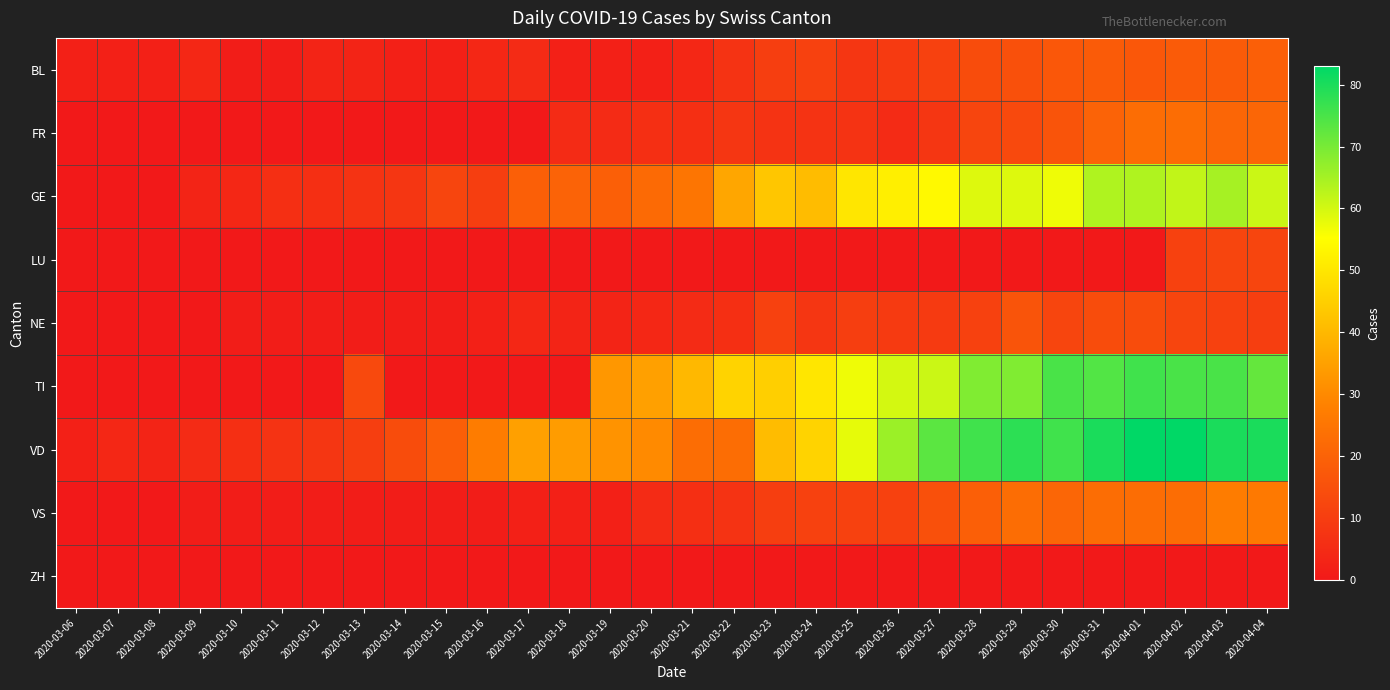

Reading right to left, list all the values displayed in this chart.

BL: 2020-04-04=19	2020-04-03=18	2020-04-02=18	2020-04-01=17	2020-03-31=18	2020-03-30=17	2020-03-29=15	2020-03-28=14	2020-03-27=11	2020-03-26=9	2020-03-25=8	2020-03-24=11	2020-03-23=10	2020-03-22=7	2020-03-21=4	2020-03-20=2	2020-03-19=2	2020-03-18=2	2020-03-17=5	2020-03-16=4	2020-03-15=2	2020-03-14=2	2020-03-13=3	2020-03-12=3	2020-03-11=1	2020-03-10=1	2020-03-09=4	2020-03-08=2	2020-03-07=2	2020-03-06=2
FR: 2020-04-04=21	2020-04-03=21	2020-04-02=23	2020-04-01=23	2020-03-31=20	2020-03-30=16	2020-03-29=13	2020-03-28=12	2020-03-27=8	2020-03-26=5	2020-03-25=7	2020-03-24=7	2020-03-23=7	2020-03-22=8	2020-03-21=6	2020-03-20=6	2020-03-19=5	2020-03-18=5	2020-03-17=0	2020-03-16=0	2020-03-15=0	2020-03-14=0	2020-03-13=0	2020-03-12=0	2020-03-11=0	2020-03-10=0	2020-03-09=0	2020-03-08=0	2020-03-07=0	2020-03-06=0
GE: 2020-04-04=61	2020-04-03=65	2020-04-02=62	2020-04-01=64	2020-03-31=64	2020-03-30=57	2020-03-29=59	2020-03-28=59	2020-03-27=54	2020-03-26=52	2020-03-25=50	2020-03-24=41	2020-03-23=43	2020-03-22=36	2020-03-21=25	2020-03-20=22	2020-03-19=19	2020-03-18=20	2020-03-17=19	2020-03-16=10	2020-03-15=12	2020-03-14=8	2020-03-13=7	2020-03-12=6	2020-03-11=6	2020-03-10=4	2020-03-09=3	2020-03-08=0	2020-03-07=0	2020-03-06=0
LU: 2020-04-04=12	2020-04-03=12	2020-04-02=11	2020-04-01=0	2020-03-31=0	2020-03-30=0	2020-03-29=0	2020-03-28=0	2020-03-27=0	2020-03-26=0	2020-03-25=0	2020-03-24=0	2020-03-23=0	2020-03-22=0	2020-03-21=0	2020-03-20=0	2020-03-19=0	2020-03-18=0	2020-03-17=0	2020-03-16=0	2020-03-15=0	2020-03-14=0	2020-03-13=0	2020-03-12=0	2020-03-11=0	2020-03-10=0	2020-03-09=0	2020-03-08=0	2020-03-07=0	2020-03-06=0
NE: 2020-04-04=10	2020-04-03=11	2020-04-02=12	2020-04-01=14	2020-03-31=14	2020-03-30=12	2020-03-29=16	2020-03-28=11	2020-03-27=9	2020-03-26=9	2020-03-25=10	2020-03-24=8	2020-03-23=11	2020-03-22=6	2020-03-21=5	2020-03-20=4	2020-03-19=3	2020-03-18=3	2020-03-17=4	2020-03-16=2	2020-03-15=1	2020-03-14=1	2020-03-13=1	2020-03-12=1	2020-03-11=1	2020-03-10=1	2020-03-09=0	2020-03-08=0	2020-03-07=0	2020-03-06=0
TI: 2020-04-04=72	2020-04-03=75	2020-04-02=75	2020-04-01=76	2020-03-31=74	2020-03-30=75	2020-03-29=69	2020-03-28=69	2020-03-27=61	2020-03-26=60	2020-03-25=57	2020-03-24=50	2020-03-23=45	2020-03-22=46	2020-03-21=40	2020-03-20=35	2020-03-19=33	2020-03-18=0	2020-03-17=0	2020-03-16=0	2020-03-15=0	2020-03-14=0	2020-03-13=13	2020-03-12=0	2020-03-11=0	2020-03-10=0	2020-03-09=0	2020-03-08=0	2020-03-07=0	2020-03-06=0
VD: 2020-04-04=80	2020-04-03=80	2020-04-02=83	2020-04-01=83	2020-03-31=80	2020-03-30=76	2020-03-29=78	2020-03-28=76	2020-03-27=73	2020-03-26=66	2020-03-25=58	2020-03-24=46	2020-03-23=41	2020-03-22=23	2020-03-21=23	2020-03-20=30	2020-03-19=32	2020-03-18=34	2020-03-17=35	2020-03-16=27	2020-03-15=19	2020-03-14=14	2020-03-13=10	2020-03-12=8	2020-03-11=7	2020-03-10=6	2020-03-09=5	2020-03-08=3	2020-03-07=4	2020-03-06=2
VS: 2020-04-04=26	2020-04-03=27	2020-04-02=23	2020-04-01=23	2020-03-31=23	2020-03-30=21	2020-03-29=23	2020-03-28=19	2020-03-27=15	2020-03-26=11	2020-03-25=11	2020-03-24=11	2020-03-23=10	2020-03-22=7	2020-03-21=6	2020-03-20=5	2020-03-19=2	2020-03-18=2	2020-03-17=2	2020-03-16=1	2020-03-15=1	2020-03-14=1	2020-03-13=1	2020-03-12=1	2020-03-11=1	2020-03-10=1	2020-03-09=1	2020-03-08=0	2020-03-07=0	2020-03-06=0
ZH: 2020-04-04=0	2020-04-03=0	2020-04-02=0	2020-04-01=0	2020-03-31=0	2020-03-30=0	2020-03-29=0	2020-03-28=0	2020-03-27=0	2020-03-26=0	2020-03-25=0	2020-03-24=0	2020-03-23=0	2020-03-22=0	2020-03-21=0	2020-03-20=0	2020-03-19=0	2020-03-18=0	2020-03-17=0	2020-03-16=0	2020-03-15=0	2020-03-14=0	2020-03-13=0	2020-03-12=0	2020-03-11=0	2020-03-10=0	2020-03-09=0	2020-03-08=0	2020-03-07=0	2020-03-06=0